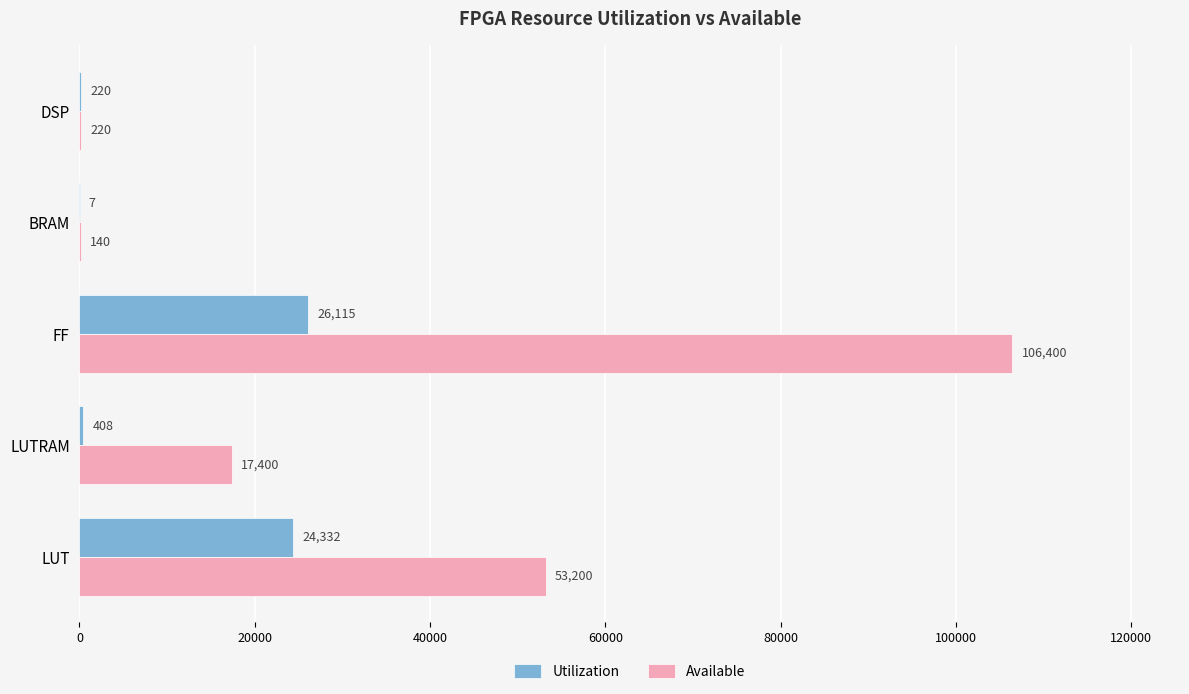

Which series changed the most between LUTRAM and BRAM?

Available